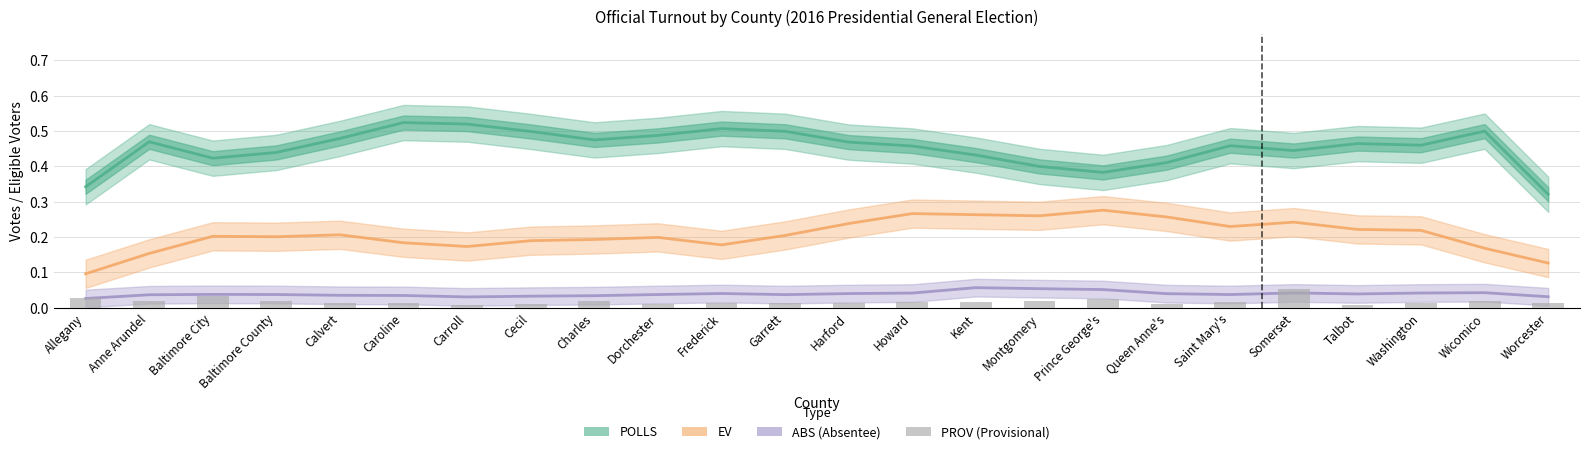

Reading left to right, transcribe all the data shown in this chart.

Allegany=0.0	Anne Arundel=0.0	Baltimore City=0.0	Baltimore County=0.0	Calvert=0.0	Caroline=0.0	Carroll=0.0	Cecil=0.0	Charles=0.0	Dorchester=0.0	Frederick=0.0	Garrett=0.0	Harford=0.0	Howard=0.0	Kent=0.0	Montgomery=0.0	Prince George's=0.0	Queen Anne's=0.0	Saint Mary's=0.0	Somerset=0.1	Talbot=0.0	Washington=0.0	Wicomico=0.0	Worcester=0.0